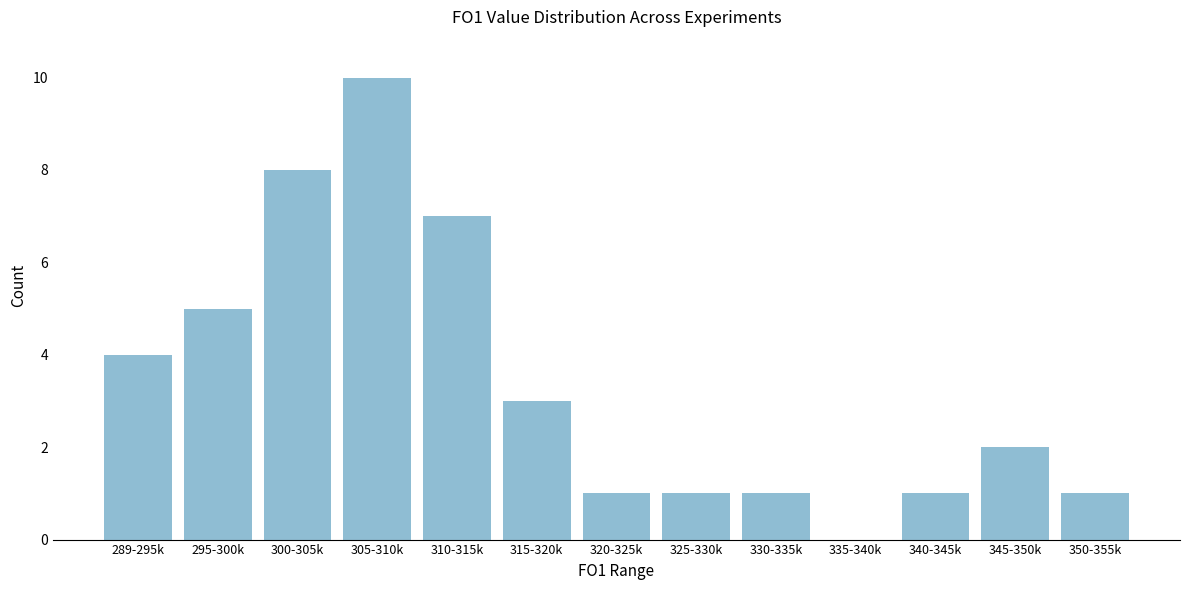

Reading left to right, list all the values displayed in this chart.

289-295k=4	295-300k=5	300-305k=8	305-310k=10	310-315k=7	315-320k=3	320-325k=1	325-330k=1	330-335k=1	335-340k=0	340-345k=1	345-350k=2	350-355k=1